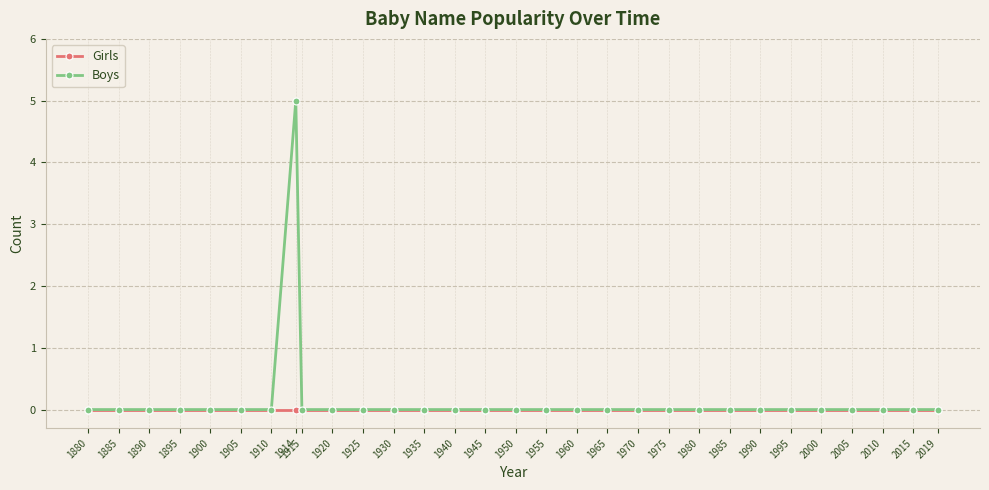

At how many categories does at least one series exceed 1?

1